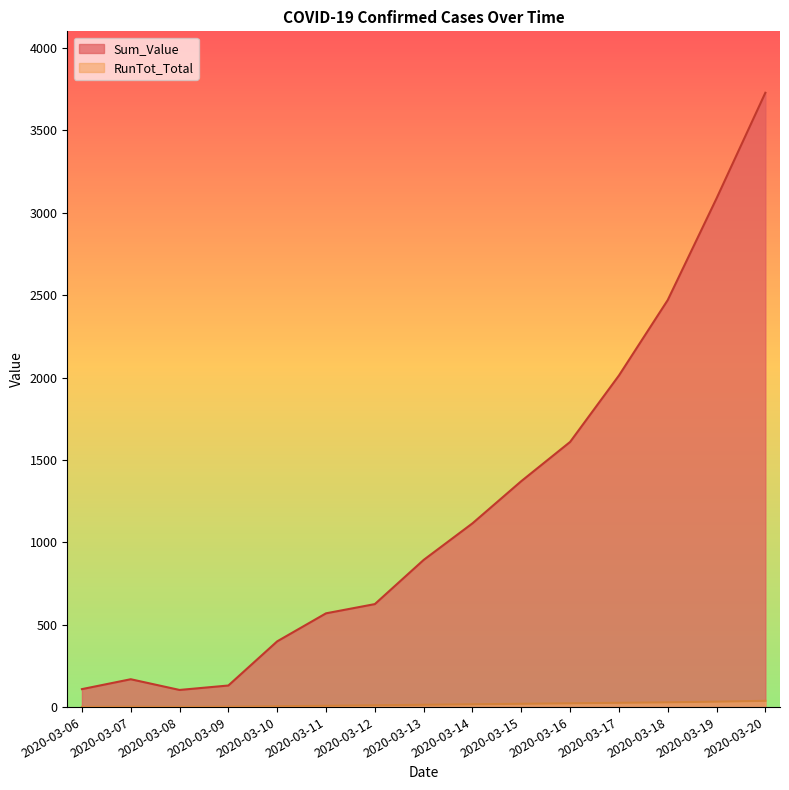

What is the smallest value displayed?

1